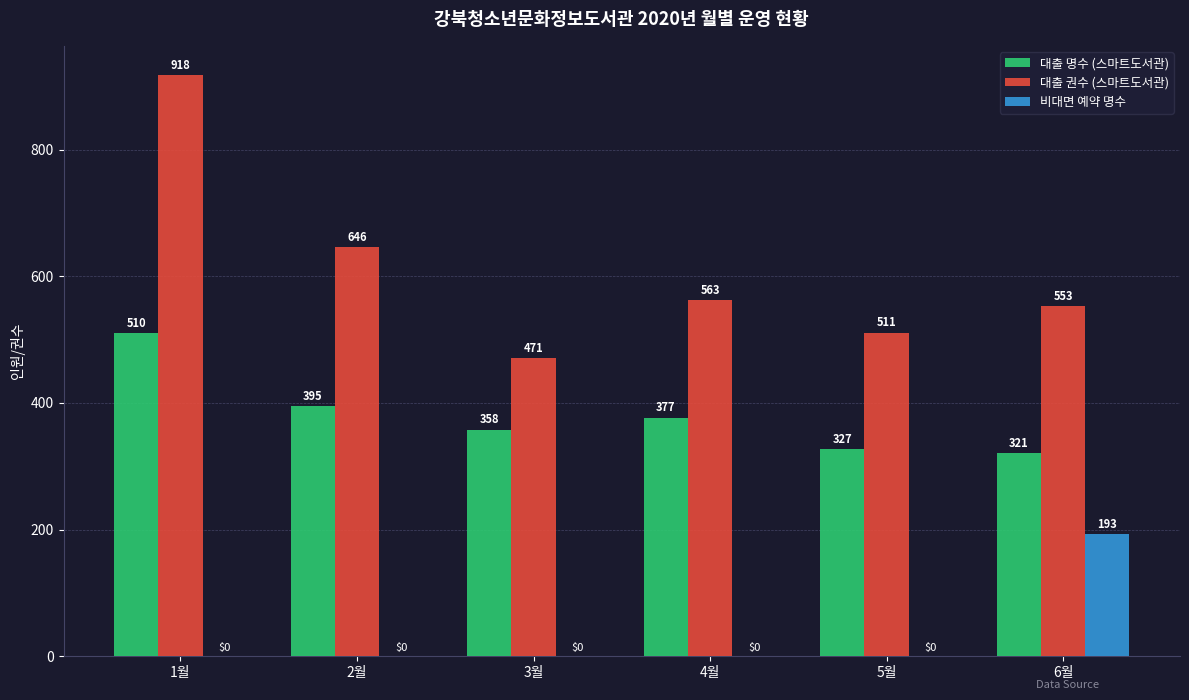

Reading left to right, extract all data points from this chart.

대출 명수 (스마트도서관): 1월=510	2월=395	3월=358	4월=377	5월=327	6월=321
대출 권수 (스마트도서관): 1월=918	2월=646	3월=471	4월=563	5월=511	6월=553
비대면 예약 명수: 1월=0	2월=0	3월=0	4월=0	5월=0	6월=193